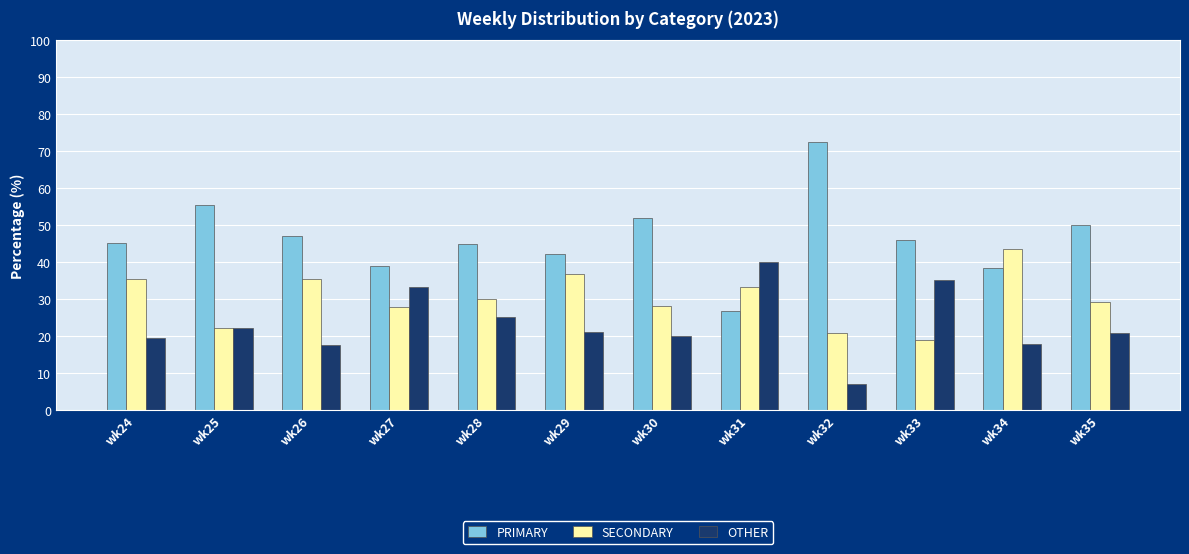

Which series has the largest total across all categories?

PRIMARY